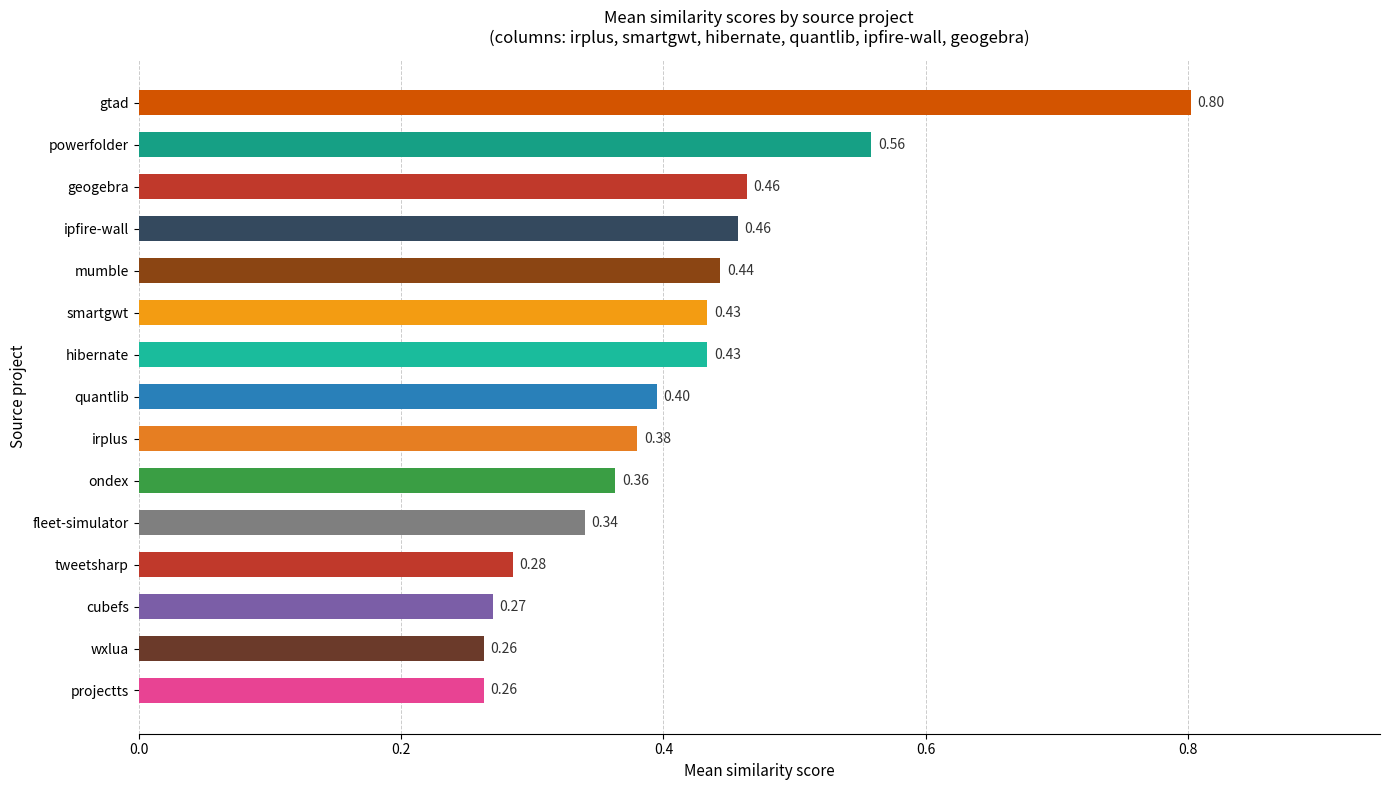

Which has a higher value, ipfire-wall or hibernate?

ipfire-wall